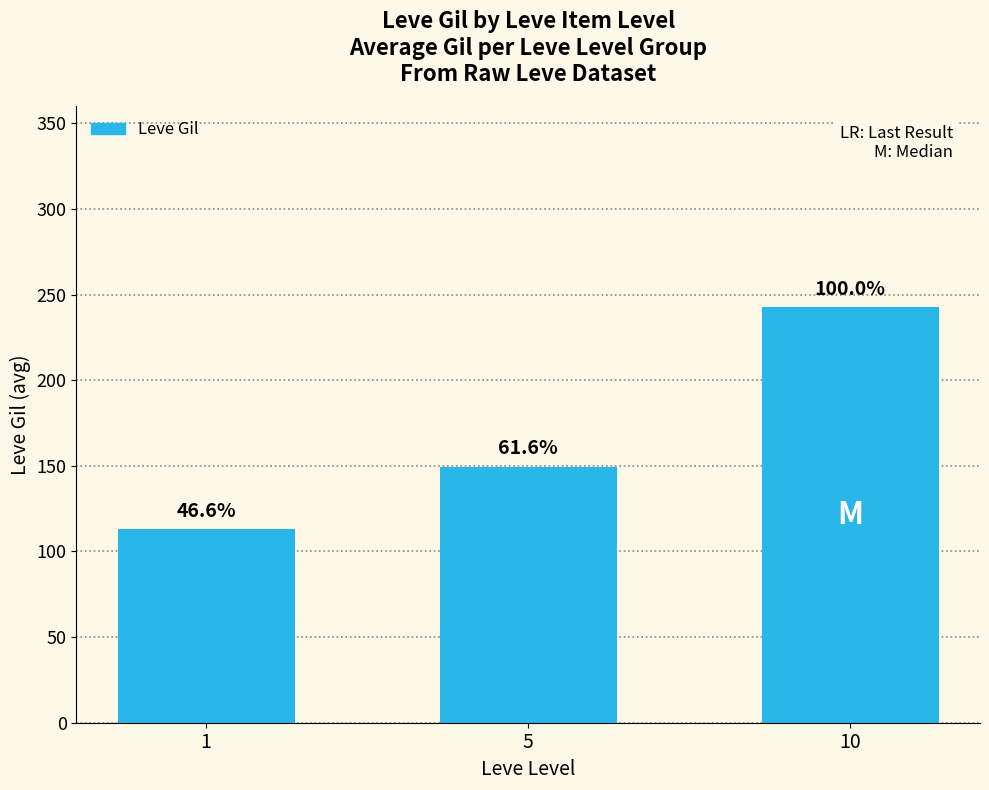

Does the chart contain any negative values?

No